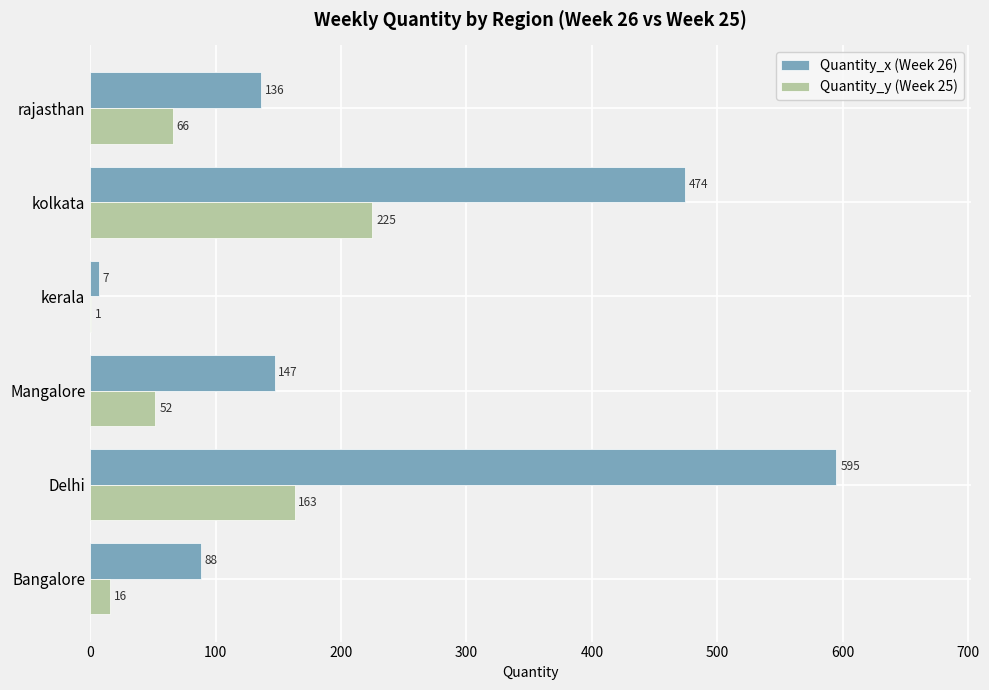

Which series has the widest spread of values?

Quantity_x (Week 26)